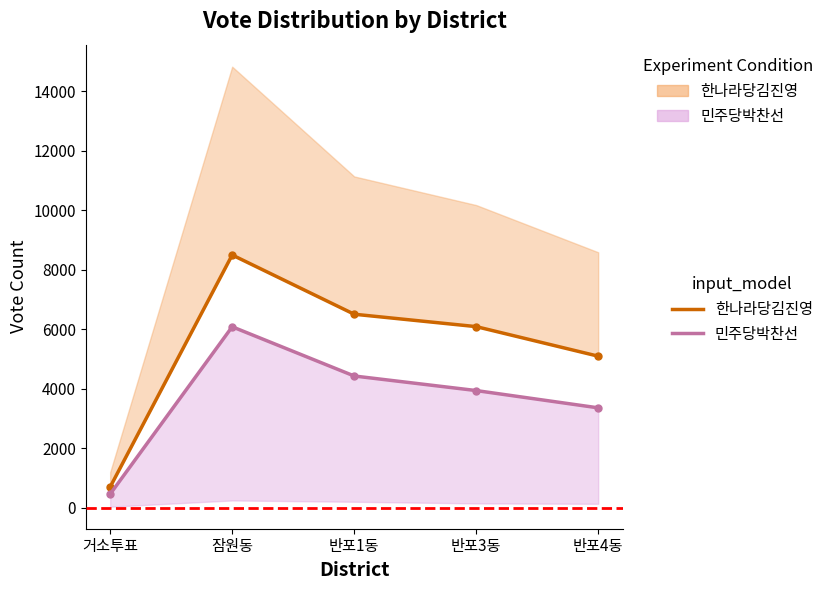

What is the label of the 3rd point from the left?

반포1동